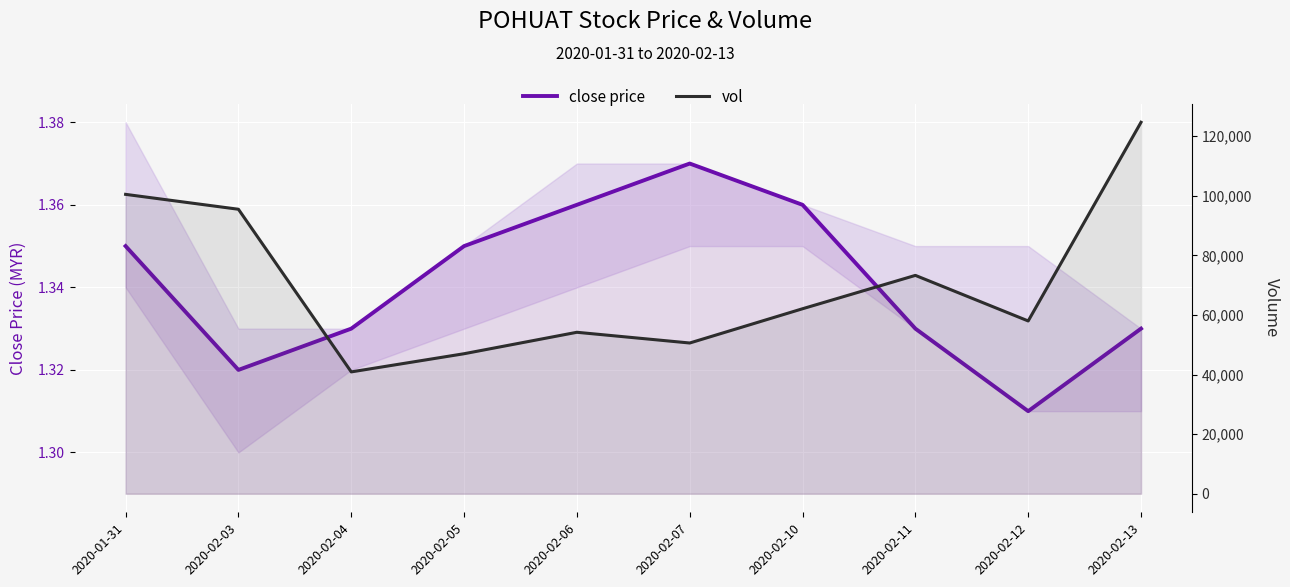

Which series changed the most between 2020-02-06 and 2020-02-07?

vol